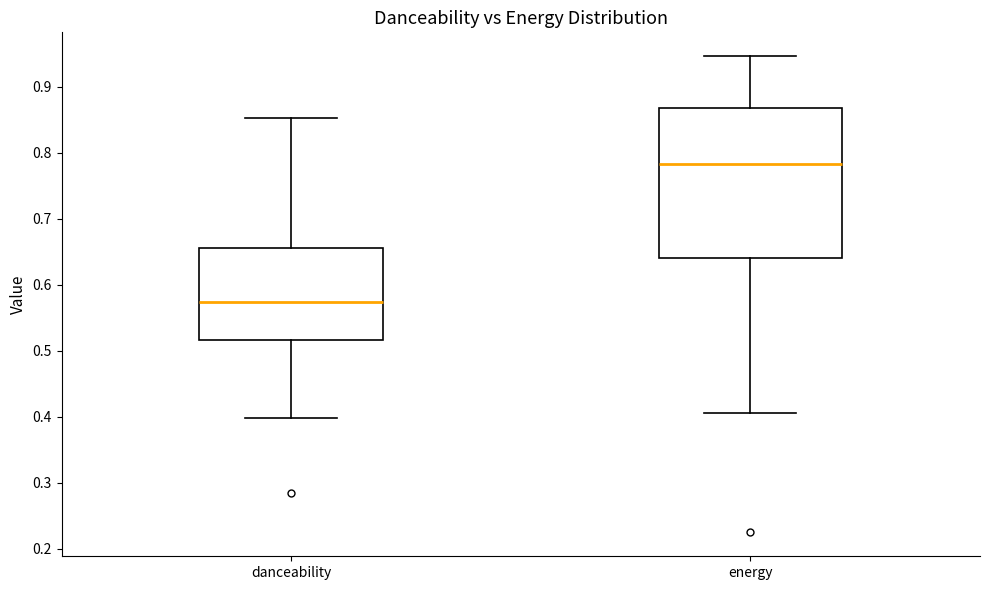

Which box has the highest median line?

energy